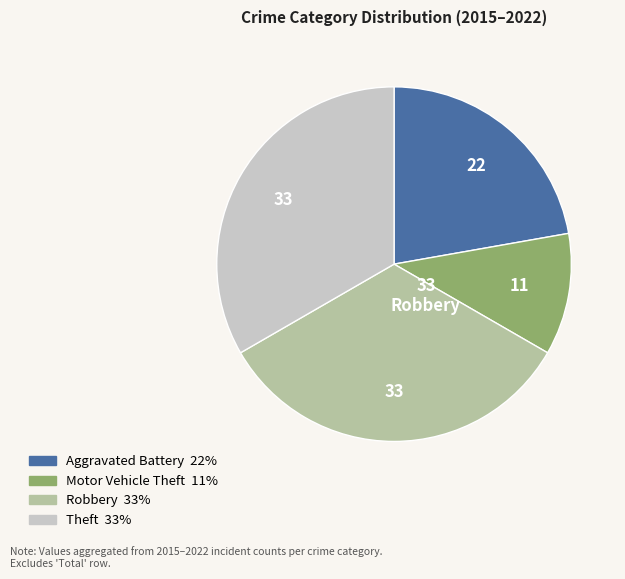

How many segments does this pie chart have?

4